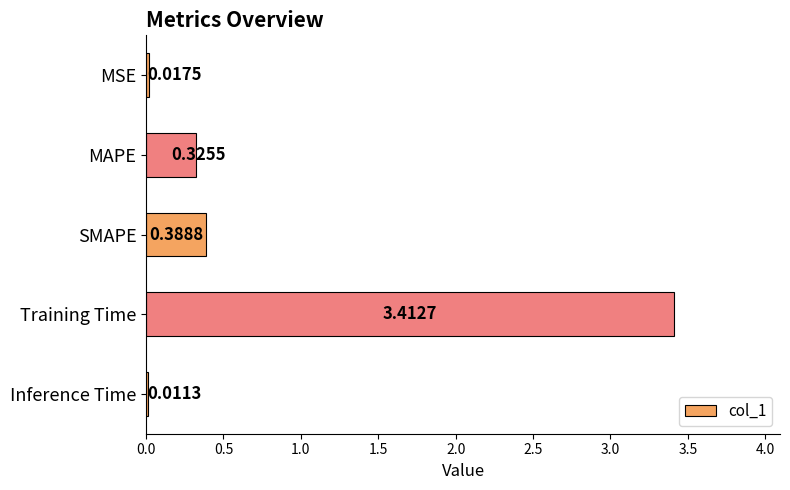

What is the sum of the values at SMAPE and MAPE?

0.7